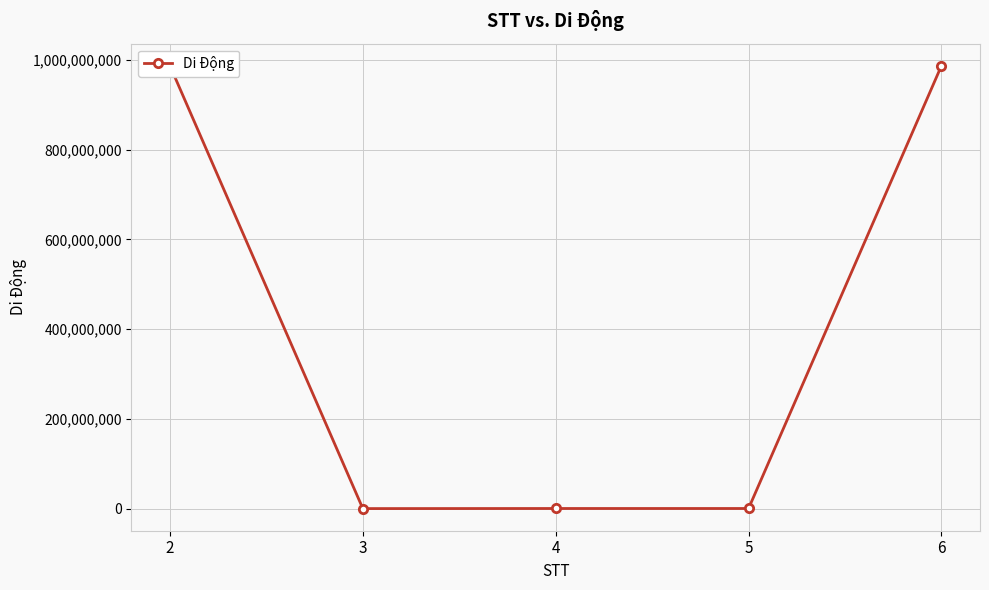

True or false: the data shows 529286222 at 6.

False